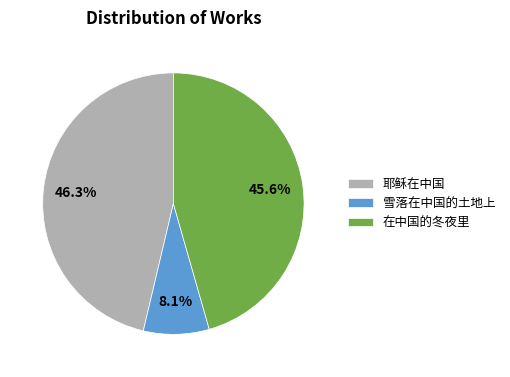

The 雪落在中国的土地上 slice represents 1% of the pie. True or false?

False